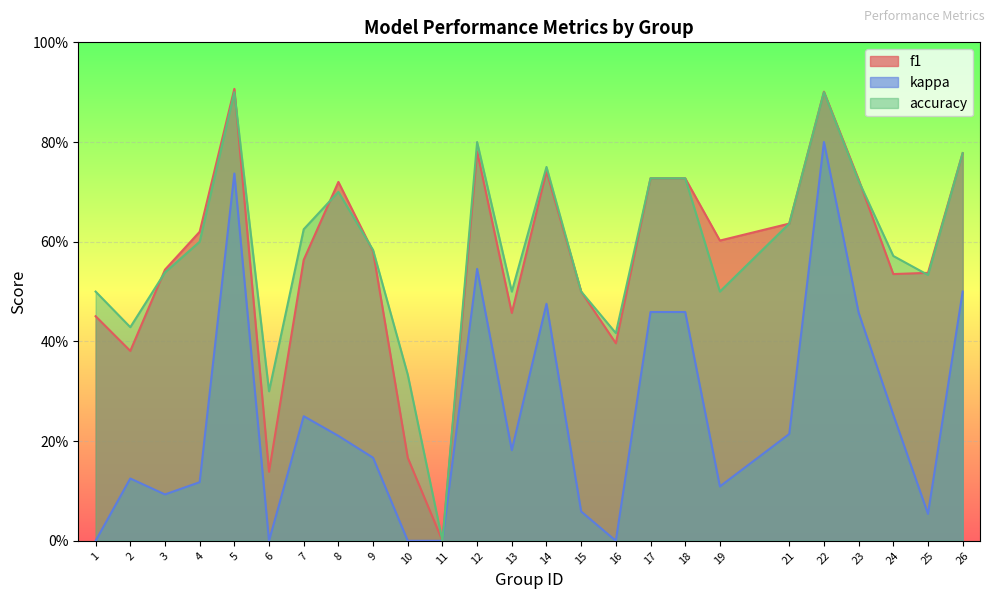

Between 11 and 21, which series saw the biggest shift?

f1